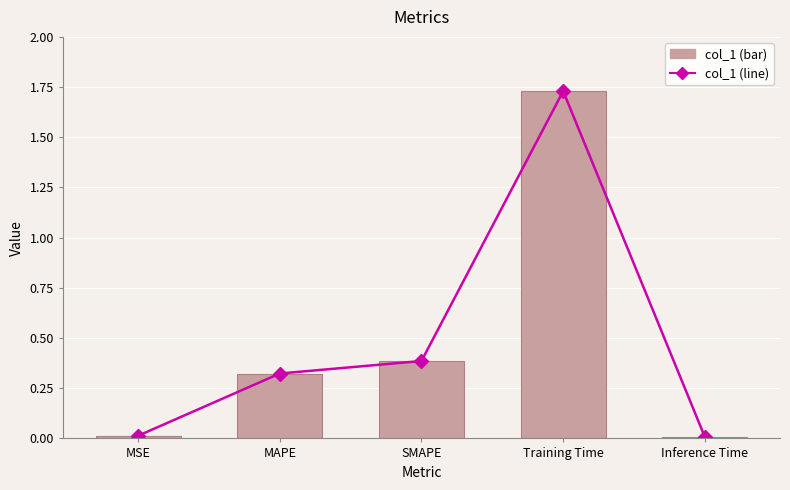

What is the label of the 3rd bar from the left?

SMAPE